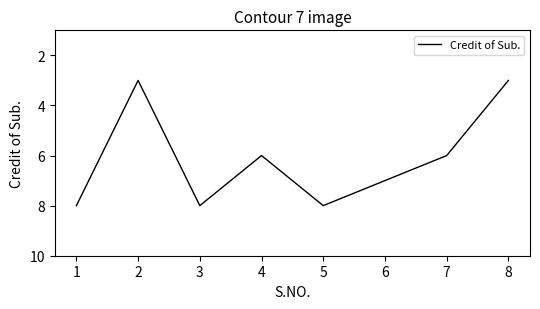

The value at 5 is 4. True or false?

False